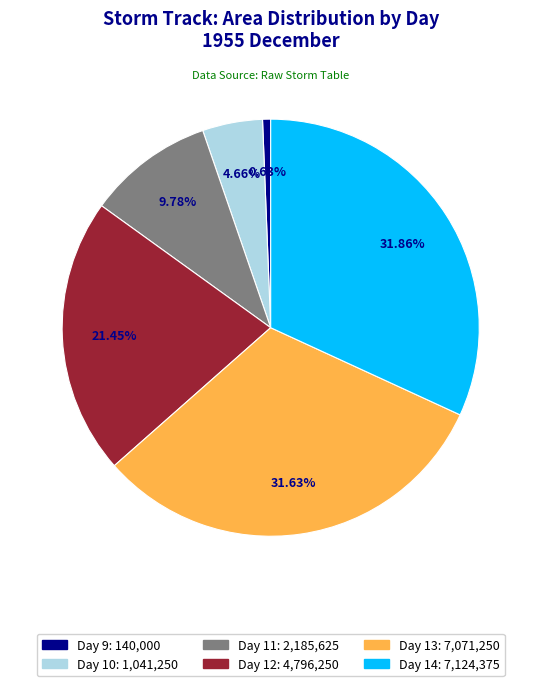

What is the smallest slice in the pie chart?

Day 9: 140,000